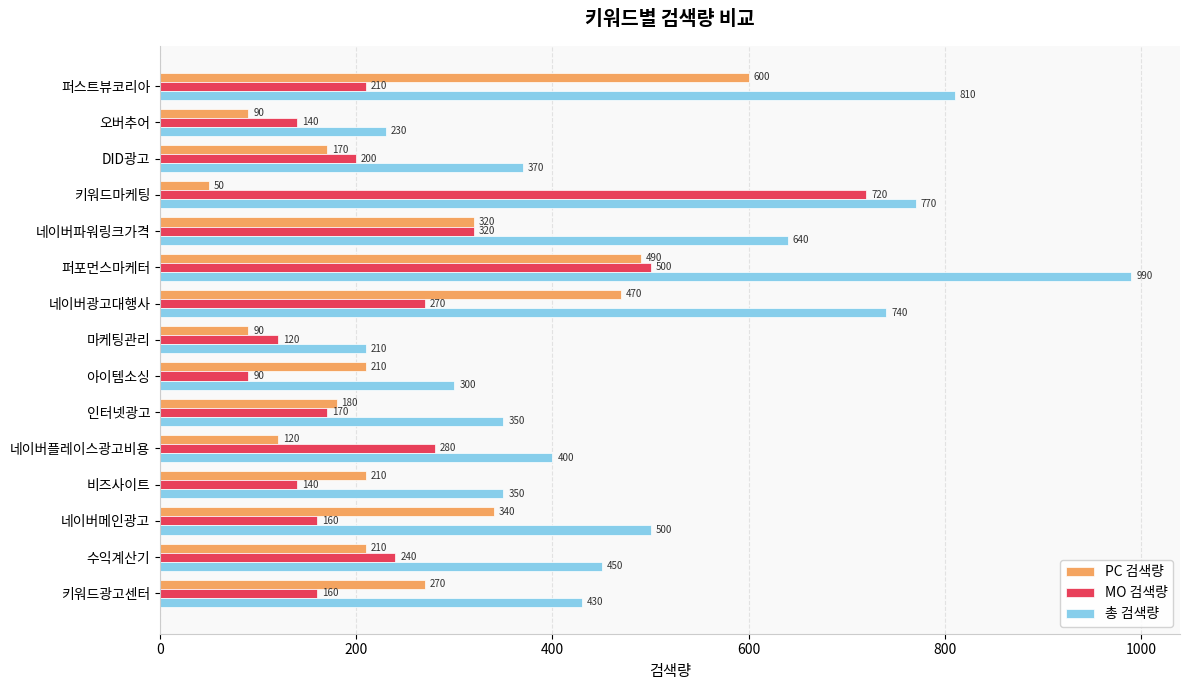

What is the difference between the highest and lowest values at 네이버파워링크가격?

320